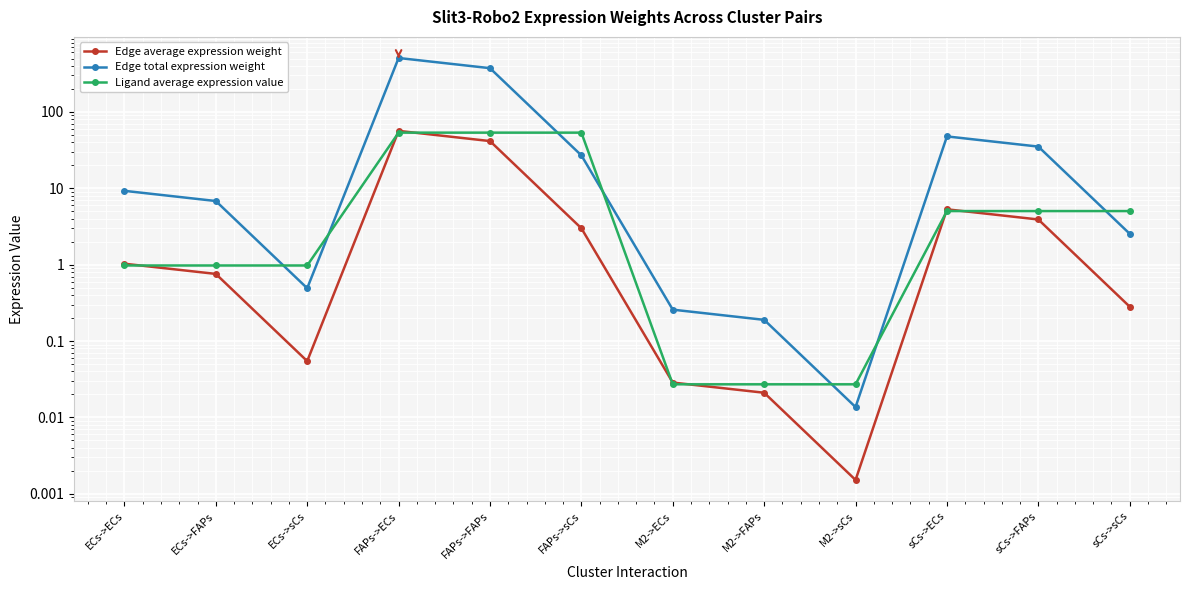

At sCs->ECs, list the series in order from smallest to largest.

Ligand average expression value, Edge average expression weight, Edge total expression weight